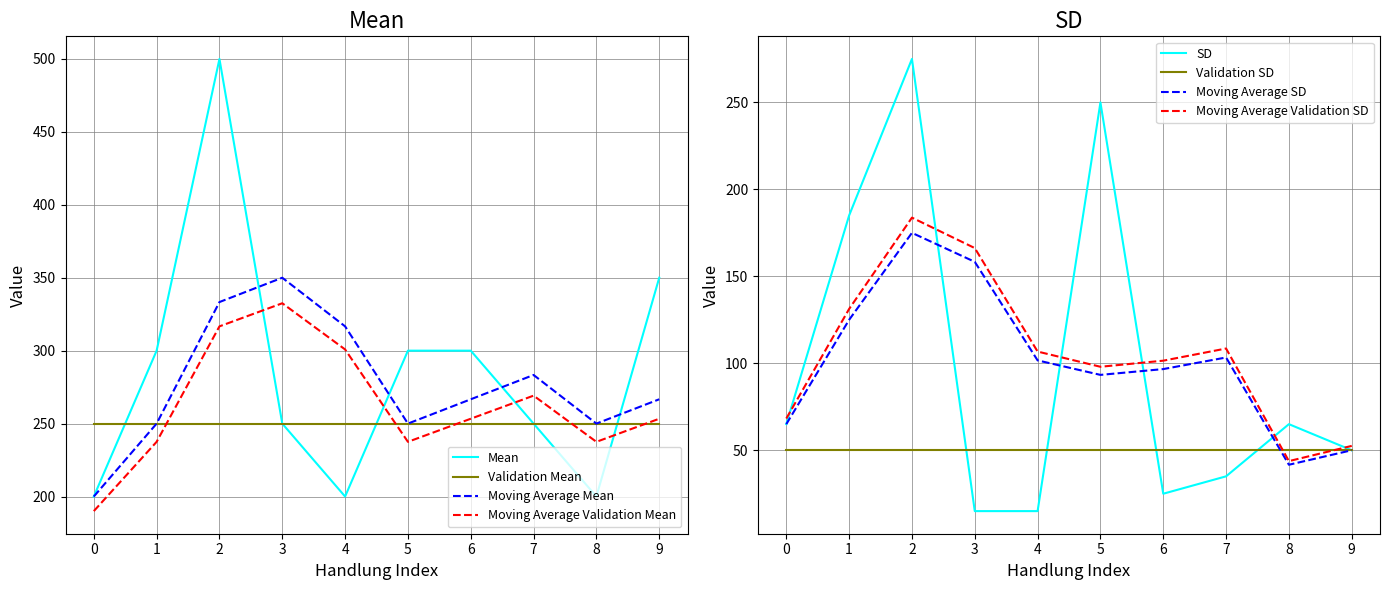

True or false: Validation Mean has a value of 250.0 at 7.

True